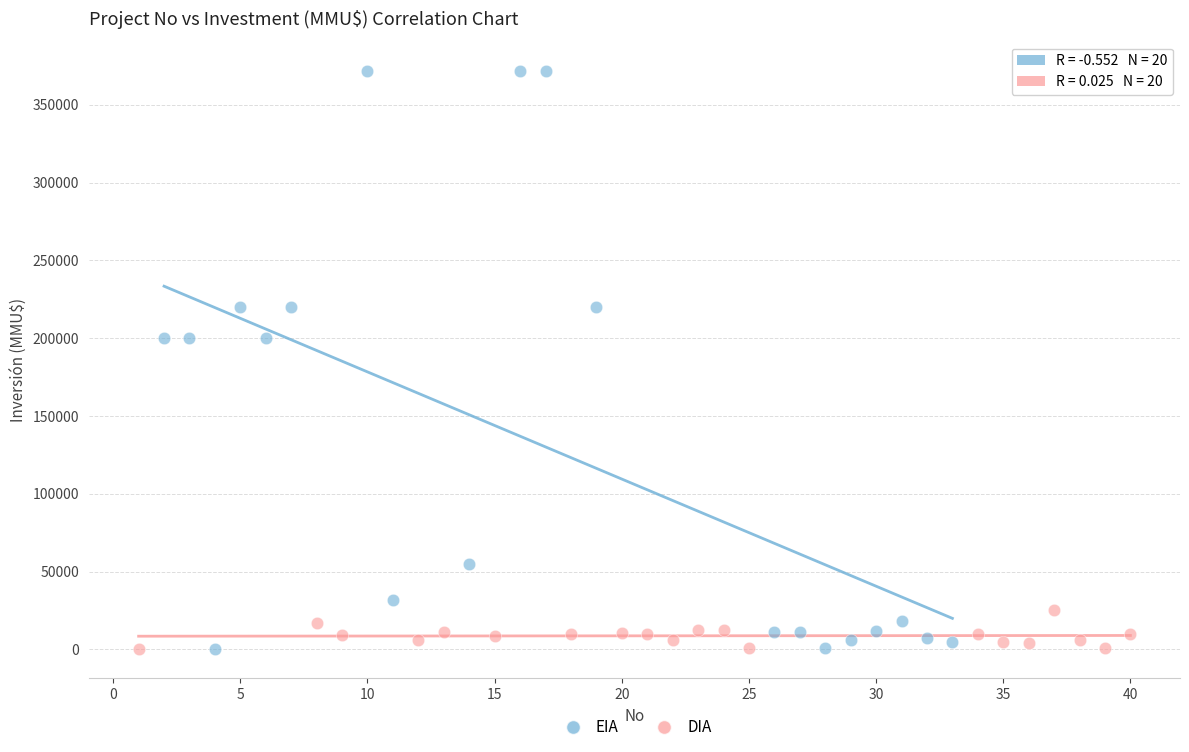

Which series reaches the maximum Y coordinate?

EIA